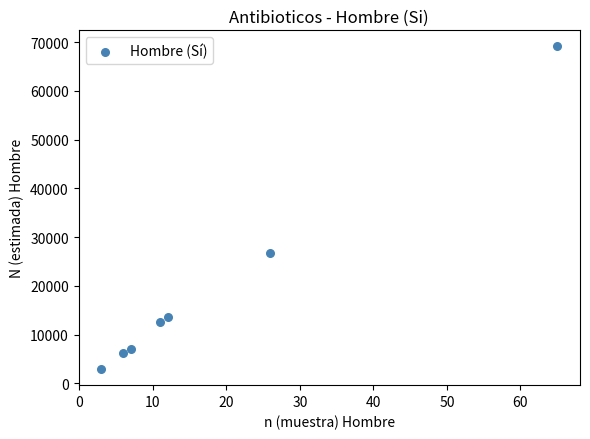

What Y value in the scatter plot is closest to 36045?

26667